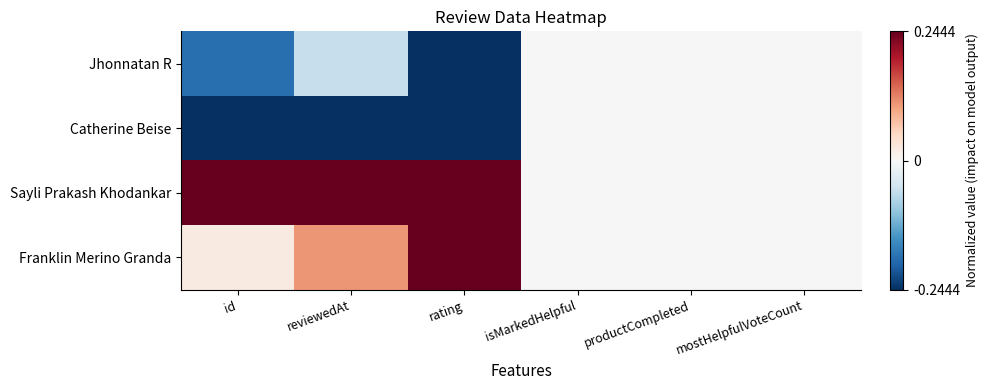

Reading left to right, what are all the values shown in this chart?

Jhonnatan R: id=-0.2	reviewedAt=-0.1	rating=-0.2	isMarkedHelpful=0.0	productCompleted=0.0	mostHelpfulVoteCount=0.0
Catherine Beise: id=-0.2	reviewedAt=-0.2	rating=-0.2	isMarkedHelpful=0.0	productCompleted=0.0	mostHelpfulVoteCount=0.0
Sayli Prakash Khodankar: id=0.2	reviewedAt=0.2	rating=0.2	isMarkedHelpful=0.0	productCompleted=0.0	mostHelpfulVoteCount=0.0
Franklin Merino Granda: id=0.0	reviewedAt=0.1	rating=0.2	isMarkedHelpful=0.0	productCompleted=0.0	mostHelpfulVoteCount=0.0